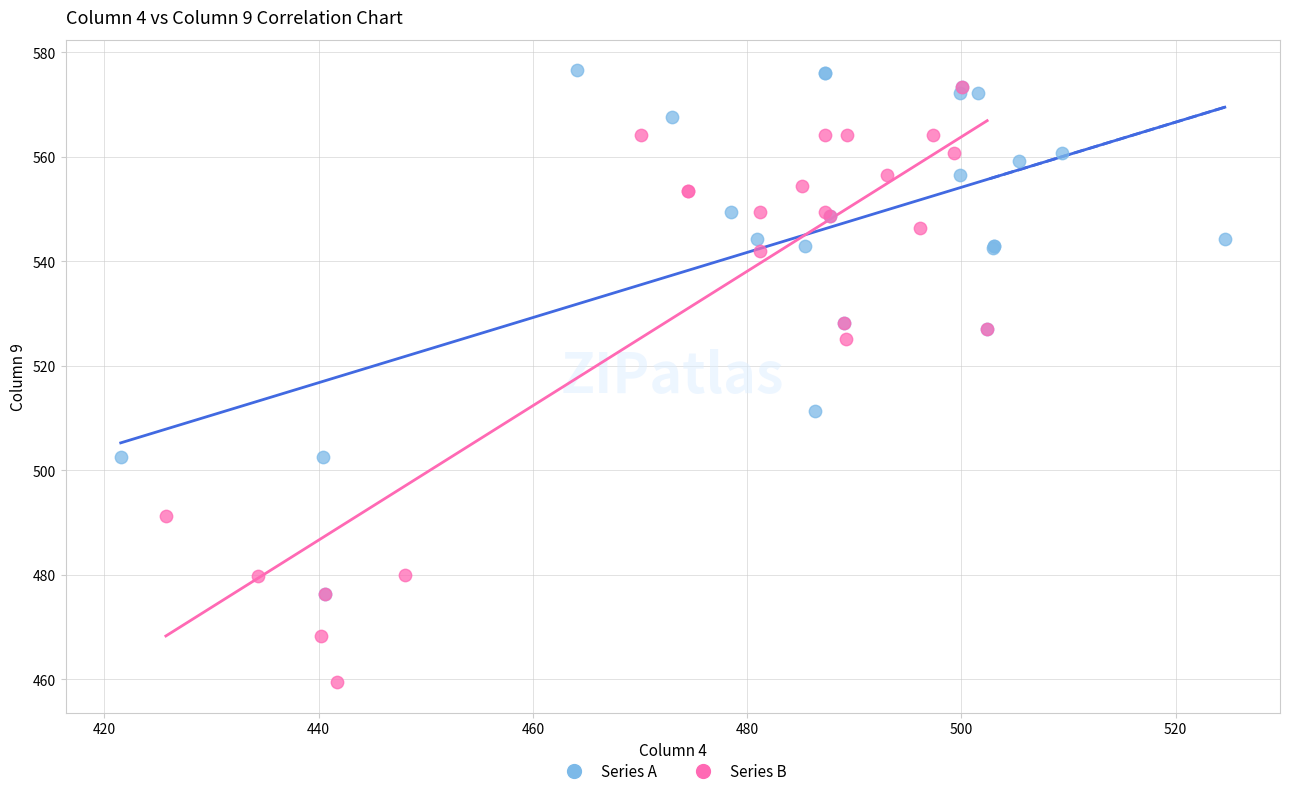

Which series has the largest Y range (max minus min)?

Series B